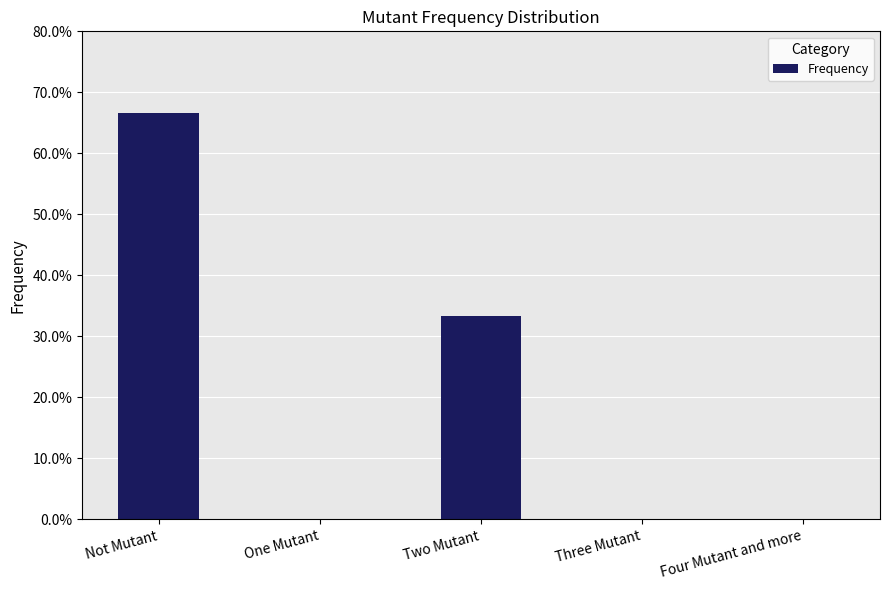

Reading left to right, transcribe all the data shown in this chart.

0.7	0.0	0.3	0.0	0.0